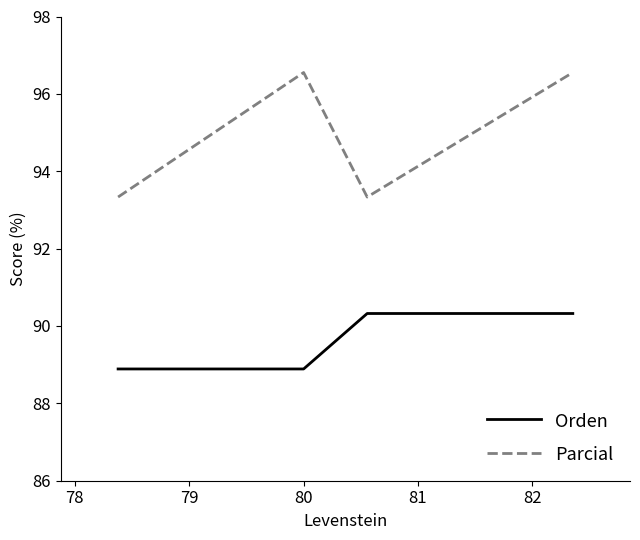

What is the smallest value displayed?

88.9